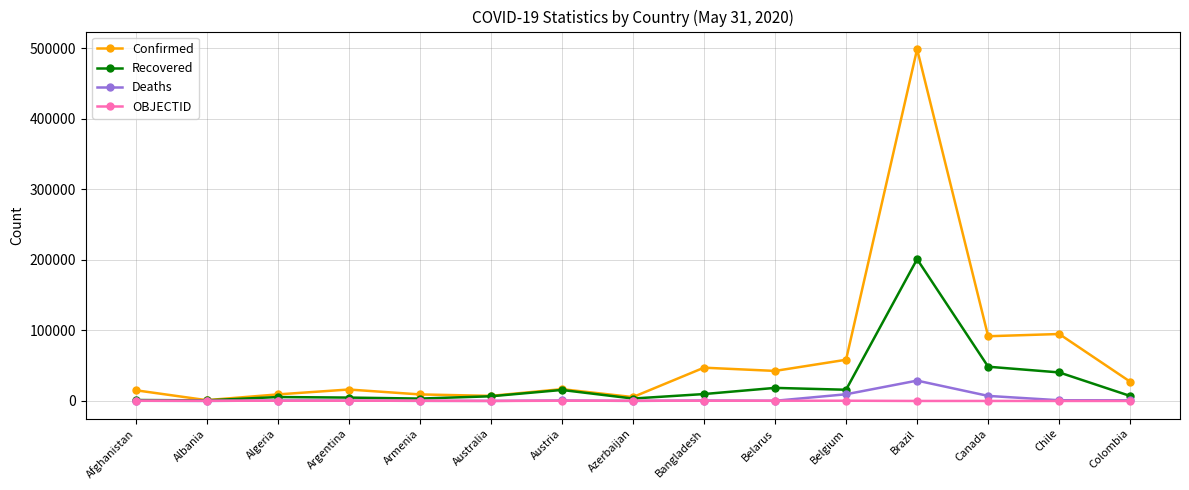

True or false: Recovered has more than 0 interior local peaks.

True